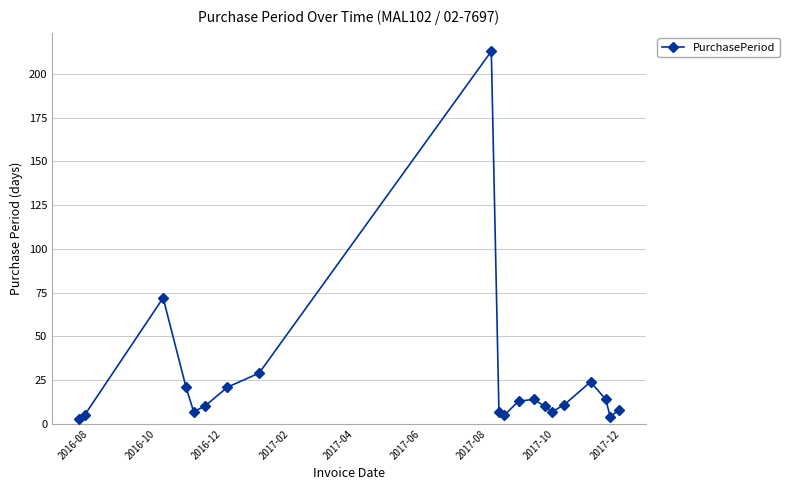

Reading left to right, list all the values displayed in this chart.

3	5	72	21	7	10	21	29	213	7	5	13	14	10	7	11	24	14	4	8